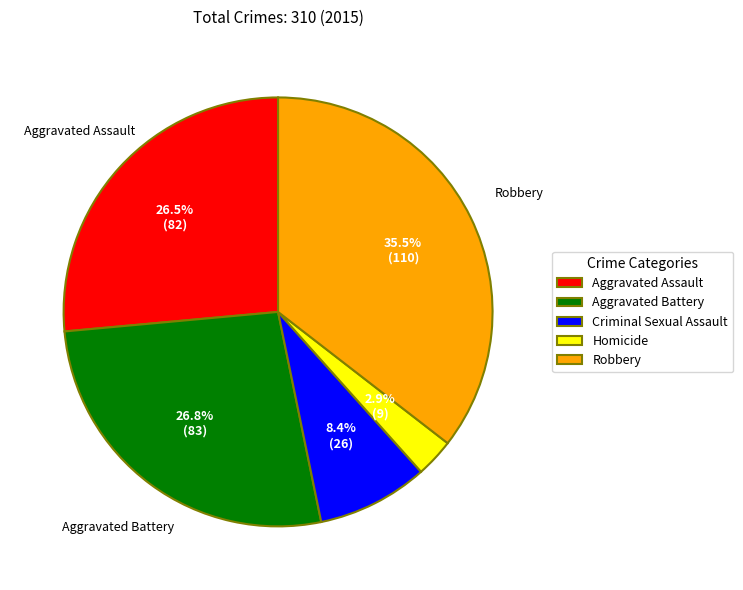

To the nearest percent, what is the difference between the largest and smallest slice percentages?

33%